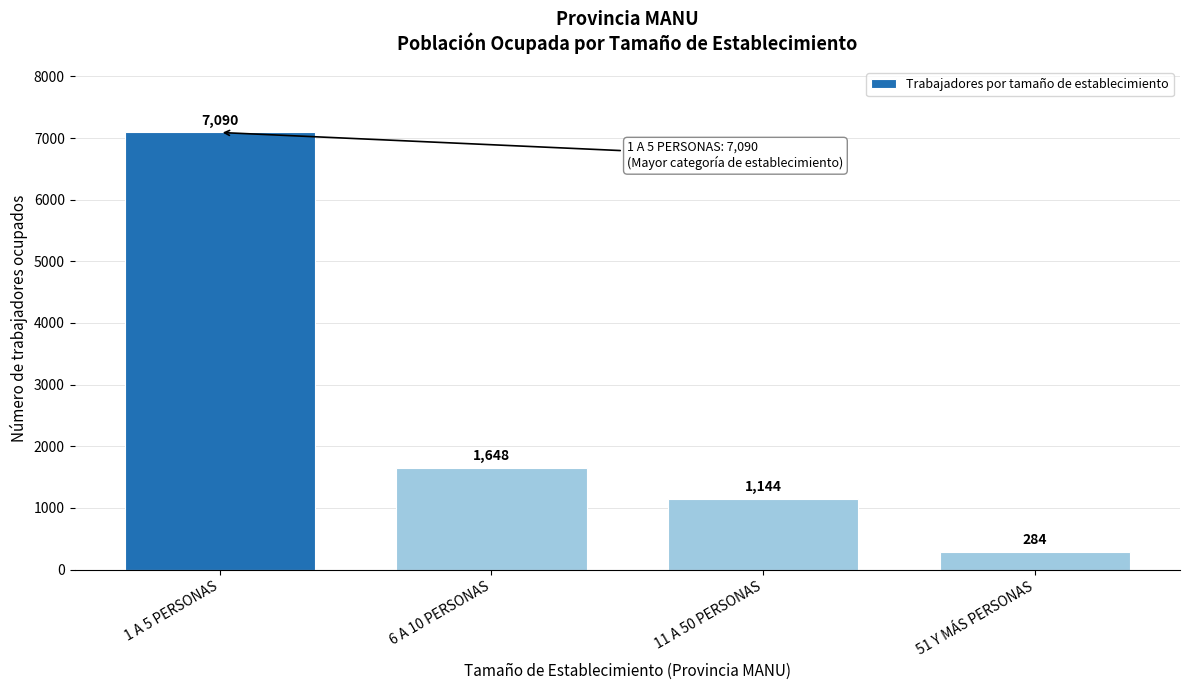

Reading left to right, transcribe all the data shown in this chart.

1 A 5 PERSONAS=7090	6 A 10 PERSONAS=1648	11 A 50 PERSONAS=1144	51 Y MÁS PERSONAS=284